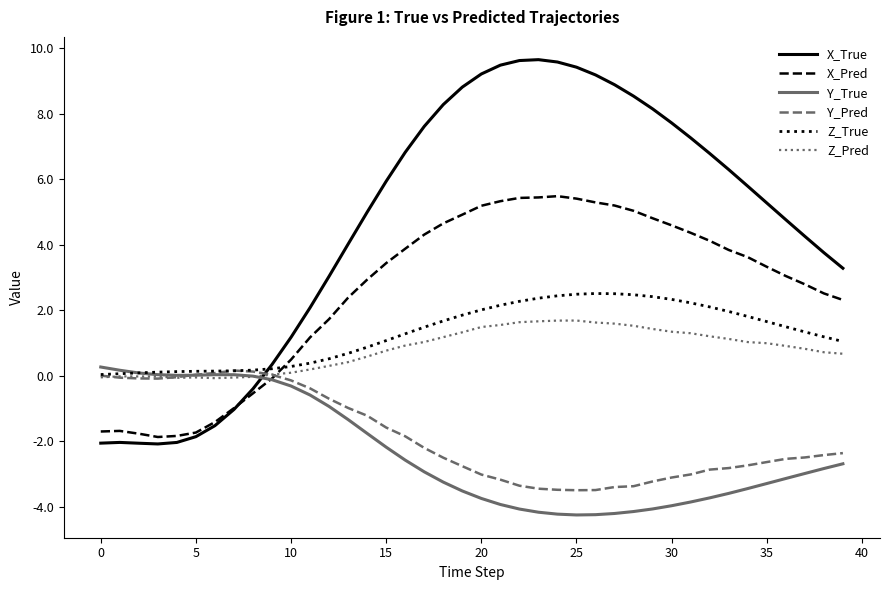

What is the smallest value displayed?

-4.2